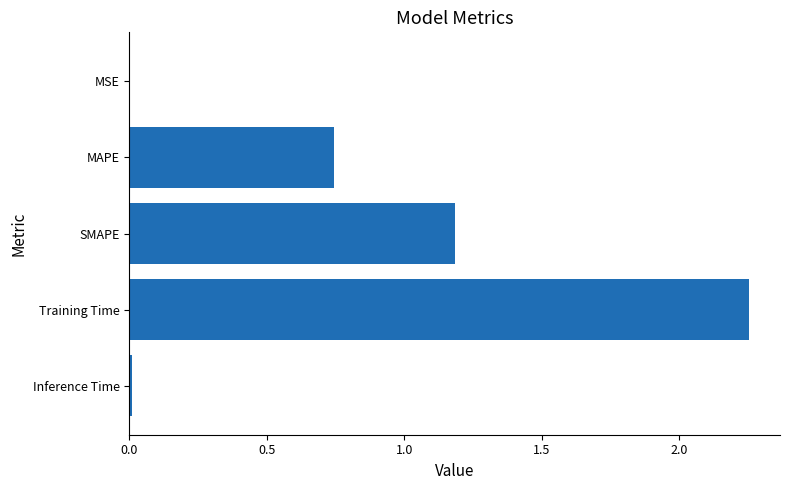

Which has a higher value, Inference Time or Training Time?

Training Time